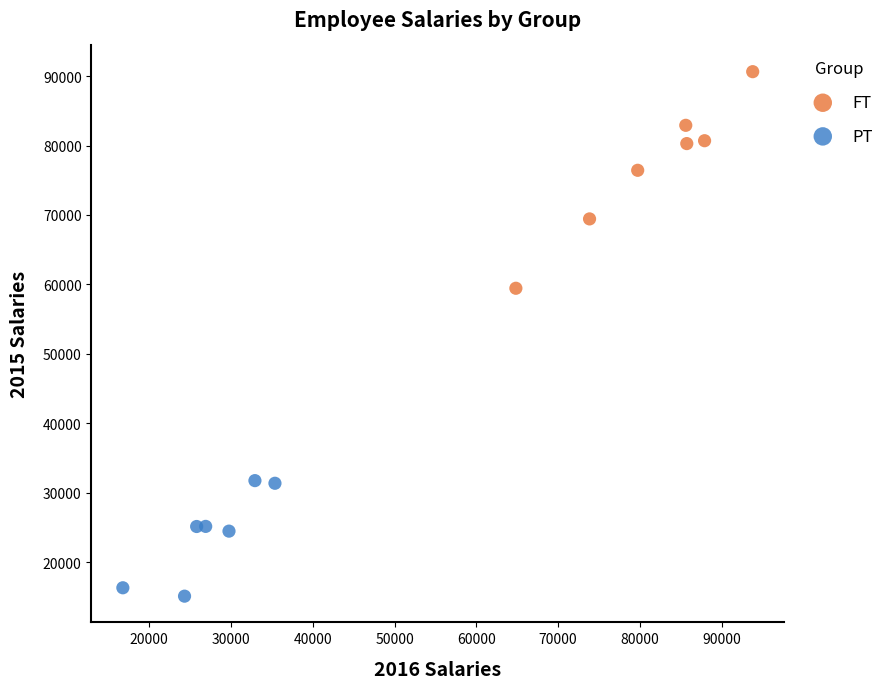

Which series contains the highest Y value?

FT